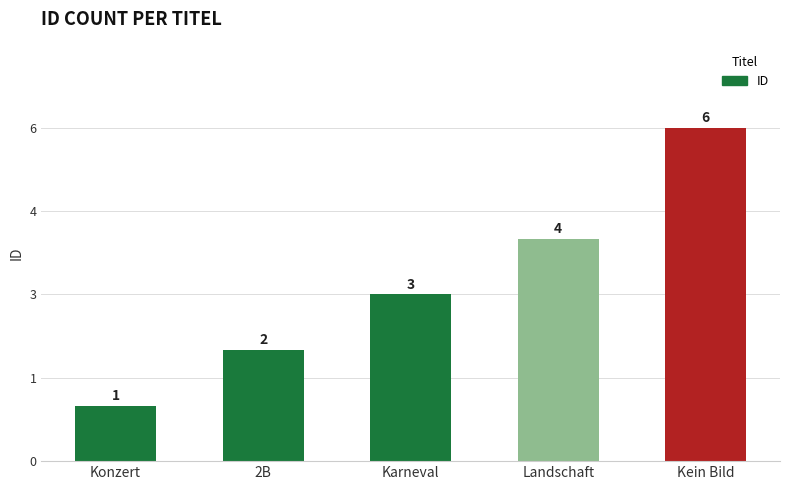

Are the bars horizontal?

No